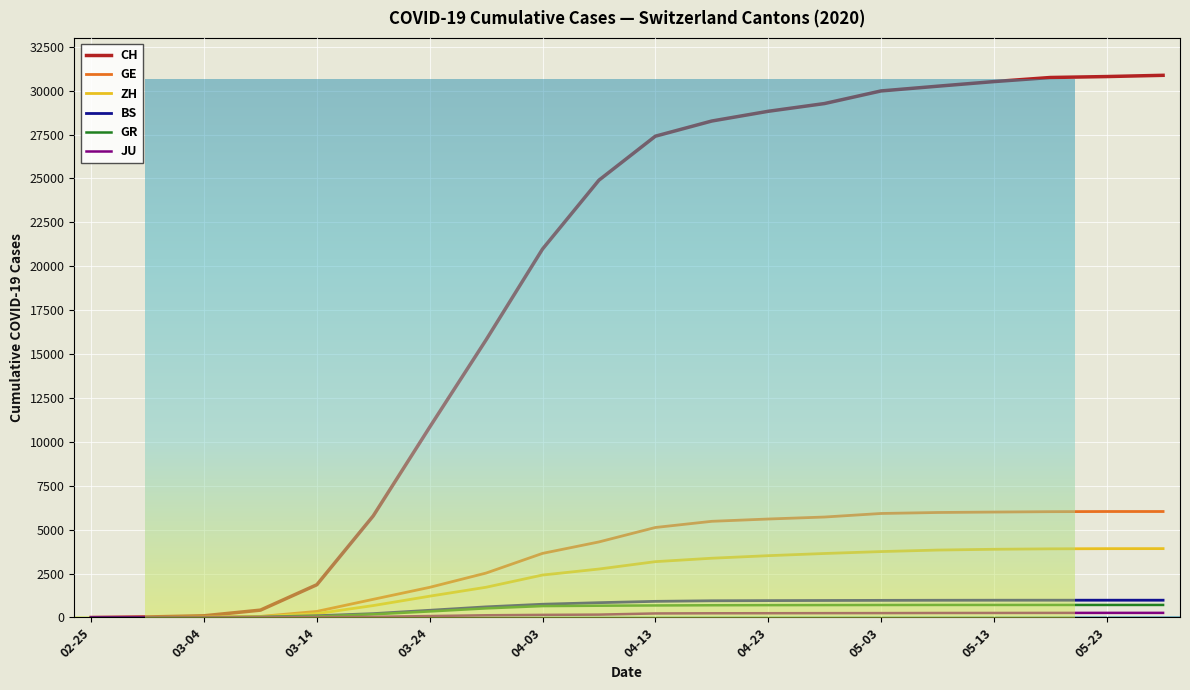

Which series has the largest range (max minus min)?

CH